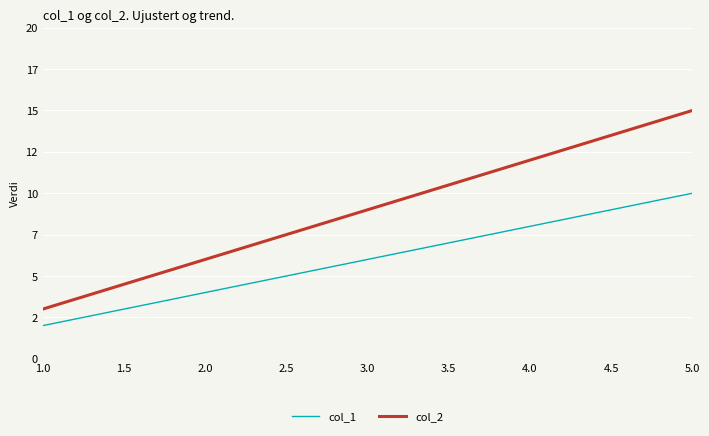

What position from the left is 5.0?

5